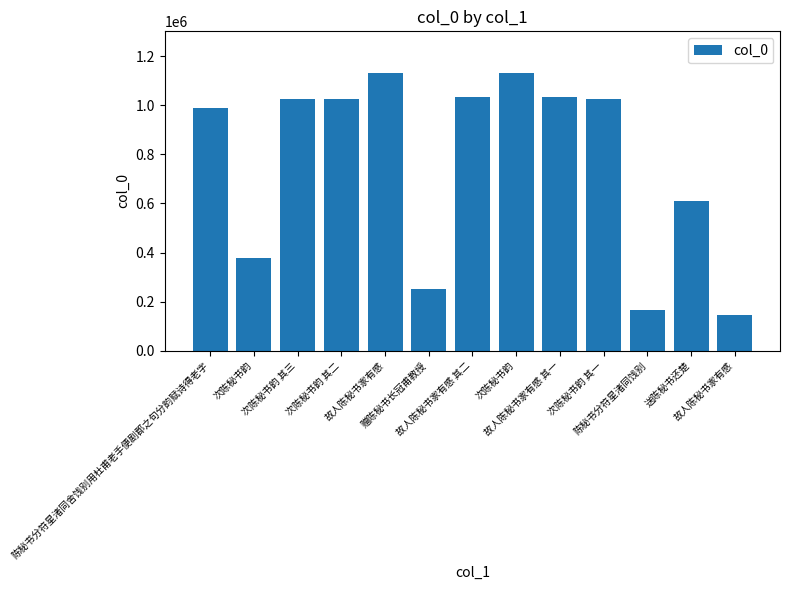

Rank the categories by value from lowest to highest.

故人陈秘书家有感, 陈秘书分符星渚同饯别, 赠陈秘书长冠甫教授, 次陈秘书韵, 送陈秘书还楚, 陈秘书分符星渚同舍饯别用杜甫老手便剧郡之句分韵赋诗得老字, 次陈秘书韵 其三, 次陈秘书韵 其二, 次陈秘书韵 其一, 故人陈秘书家有感 其一, 故人陈秘书家有感 其二, 次陈秘书韵, 故人陈秘书家有感